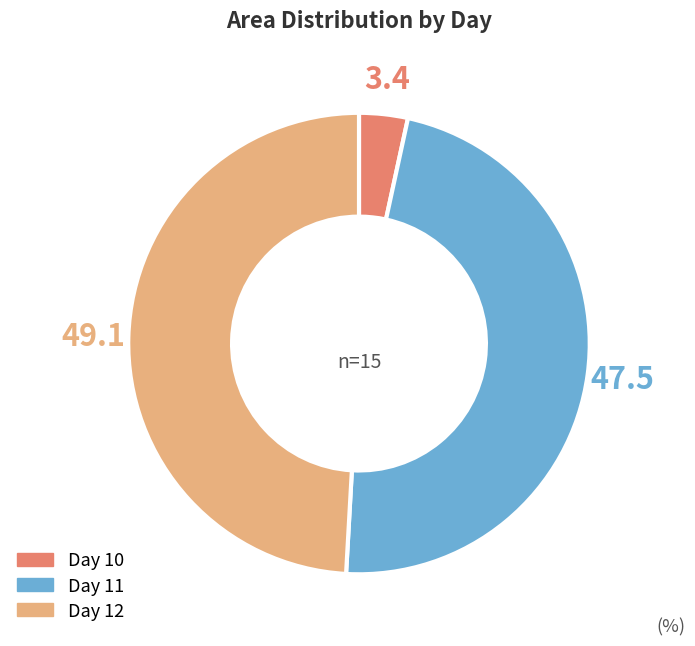

Is there any slice that represents more than half of the pie?

No